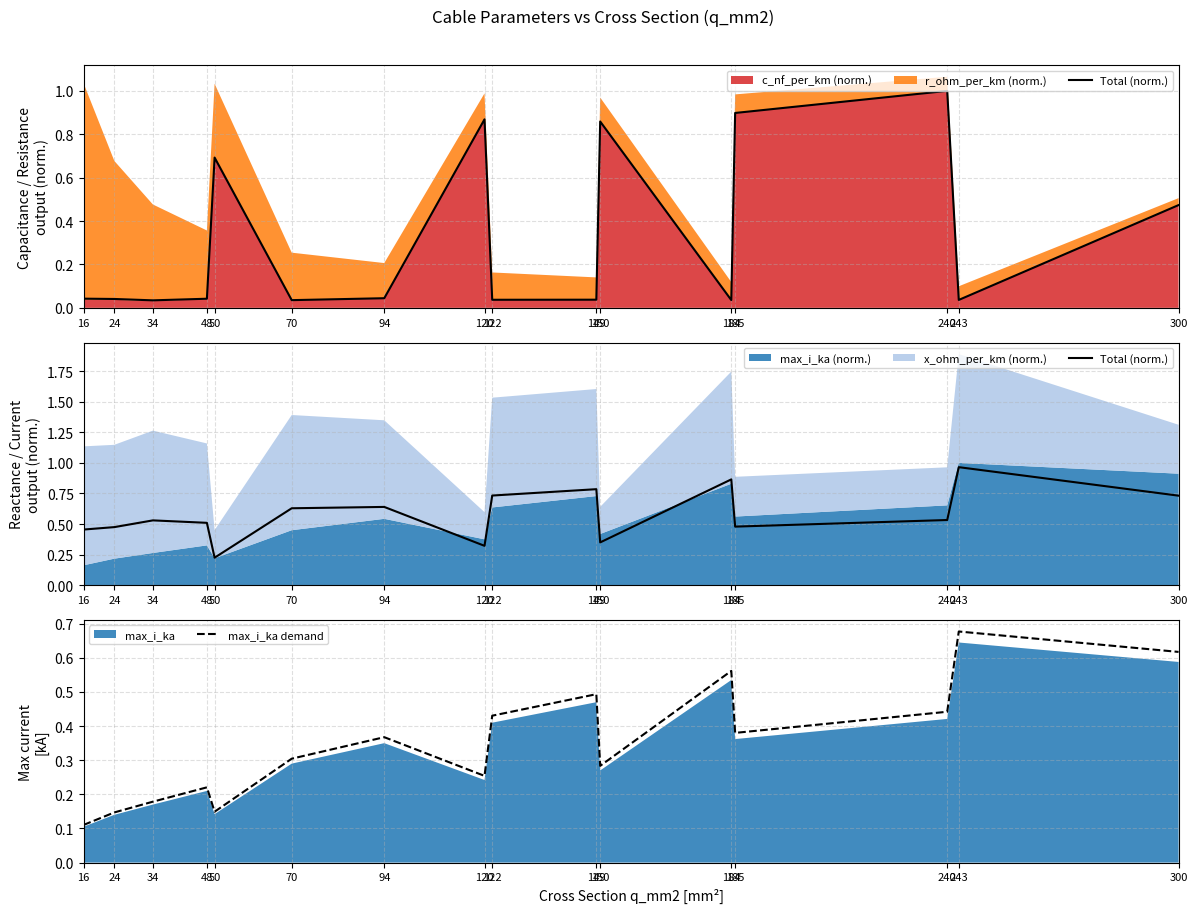

What is the sum of the max_i_ka demand values at 240 and 243?

1.1